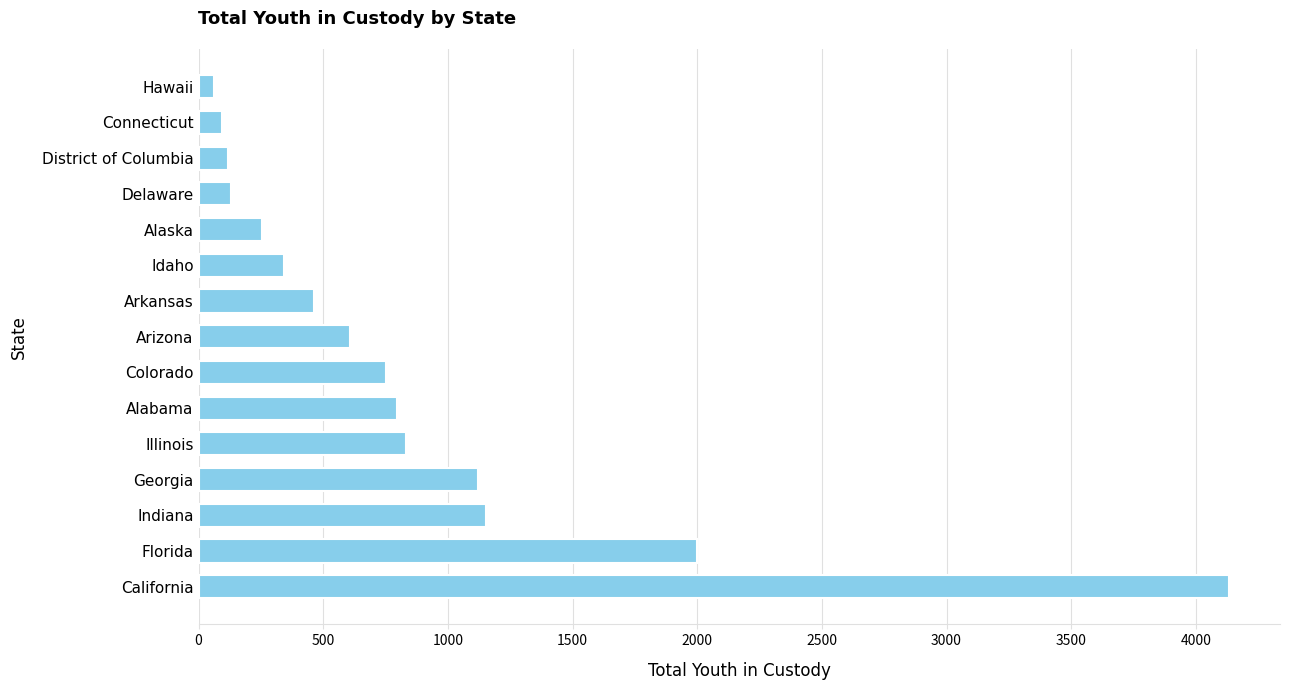

The chart shows a value of 606 at Arizona. True or false?

True